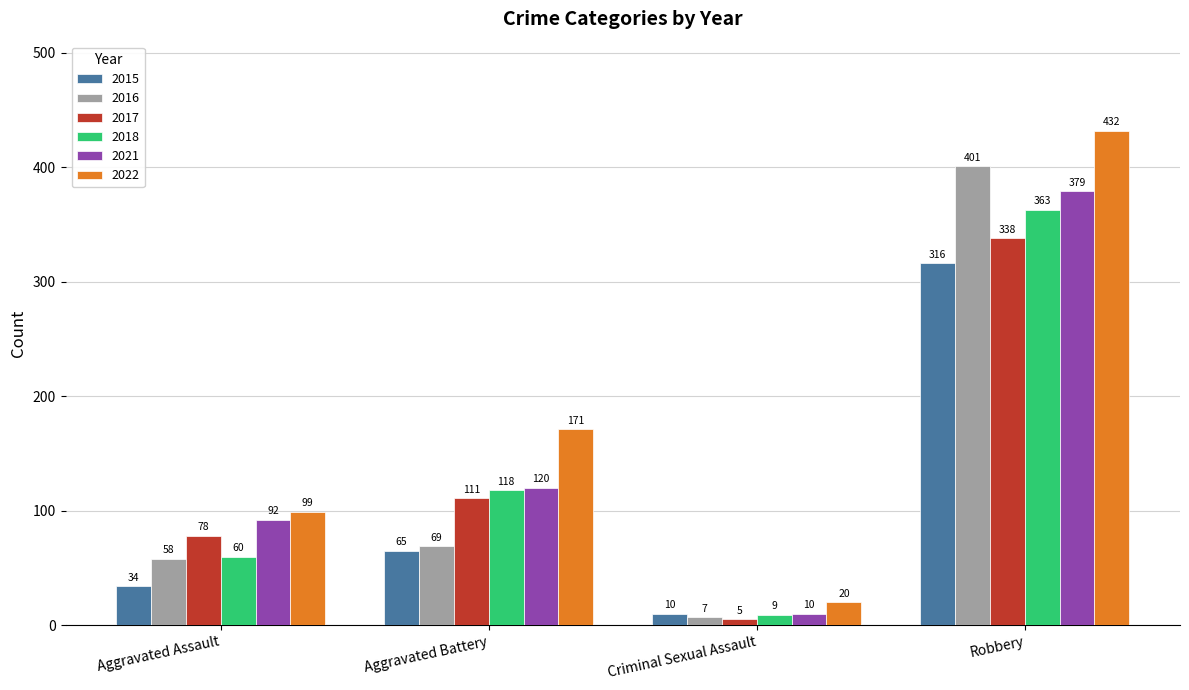

What is the sum of all 2015 values?

425